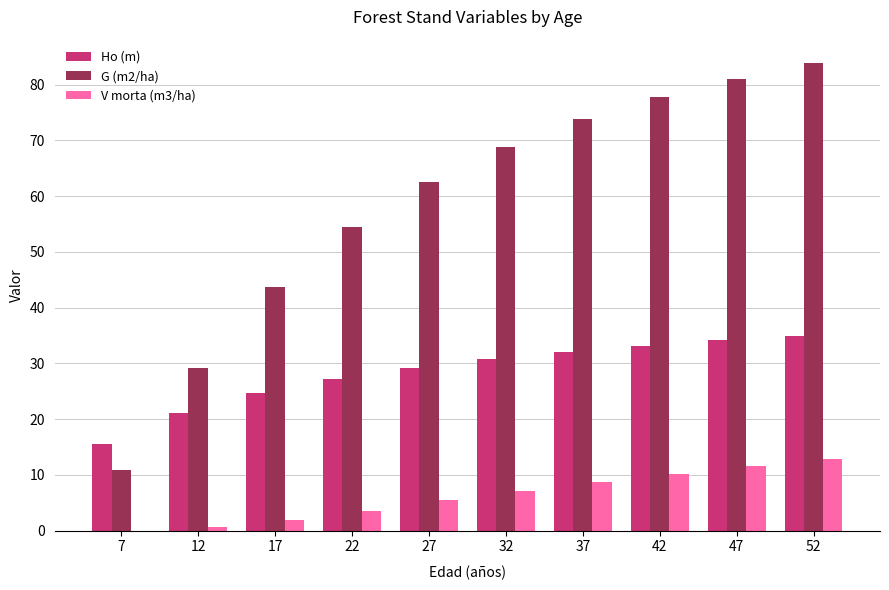

Read the Ho (m) value at 42.

33.2